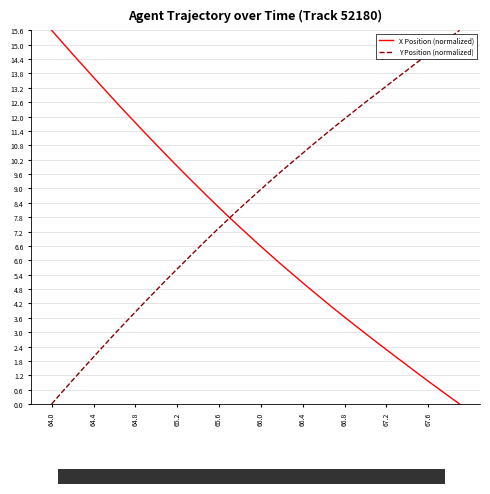

List the series in order of their overall mean, lowest first.

X Position (normalized), Y Position (normalized)